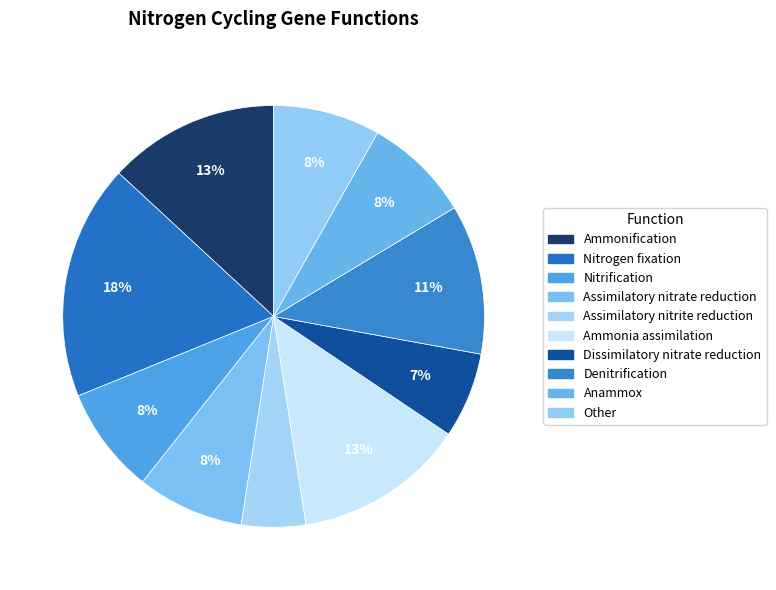

To the nearest percent, what portion does Nitrification represent?

8%